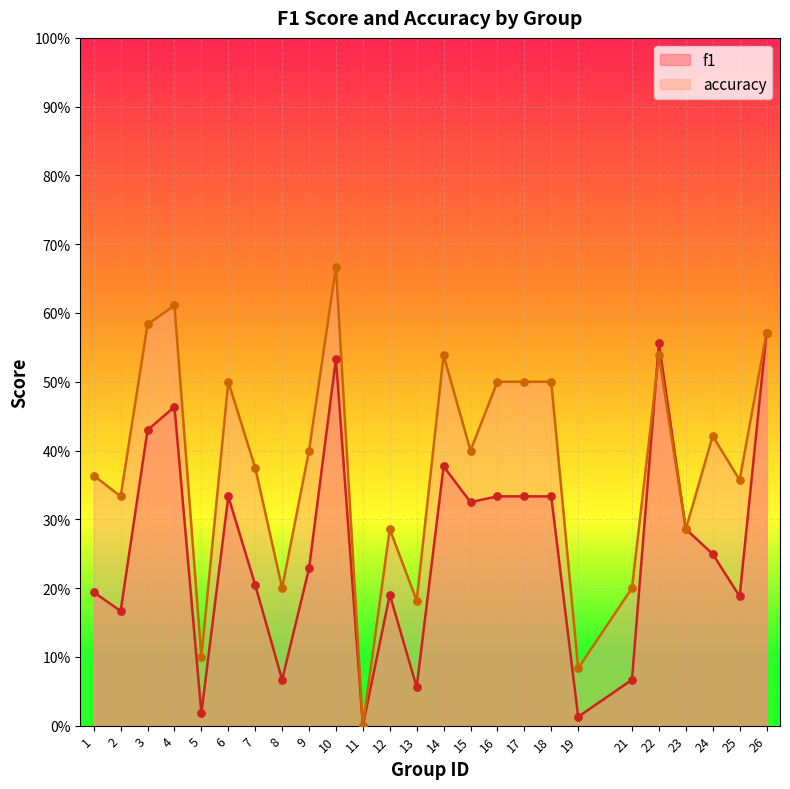

What is the total value across all series at 19?

0.1